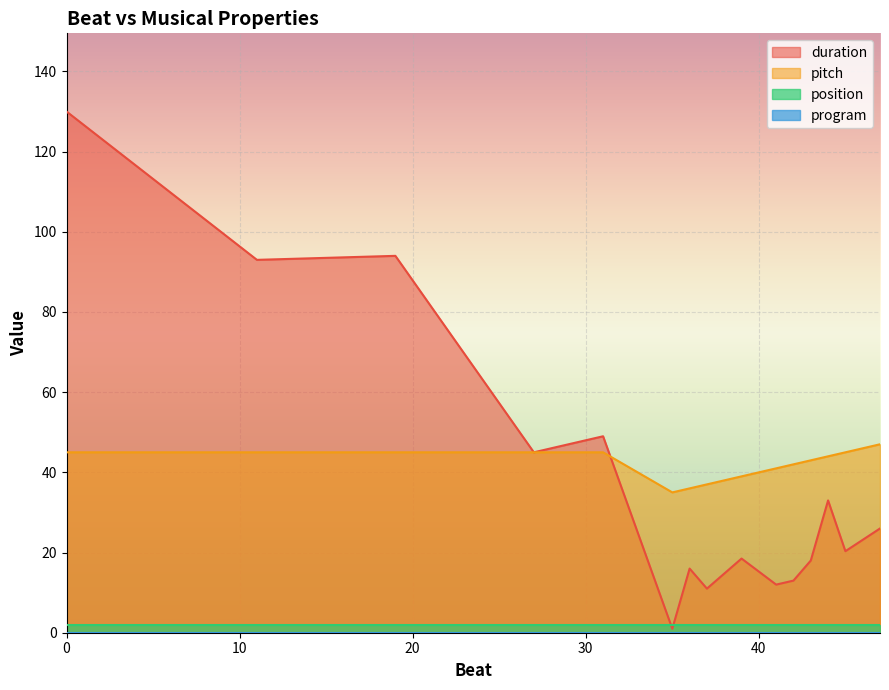

True or false: program and duration cross at least once.

False